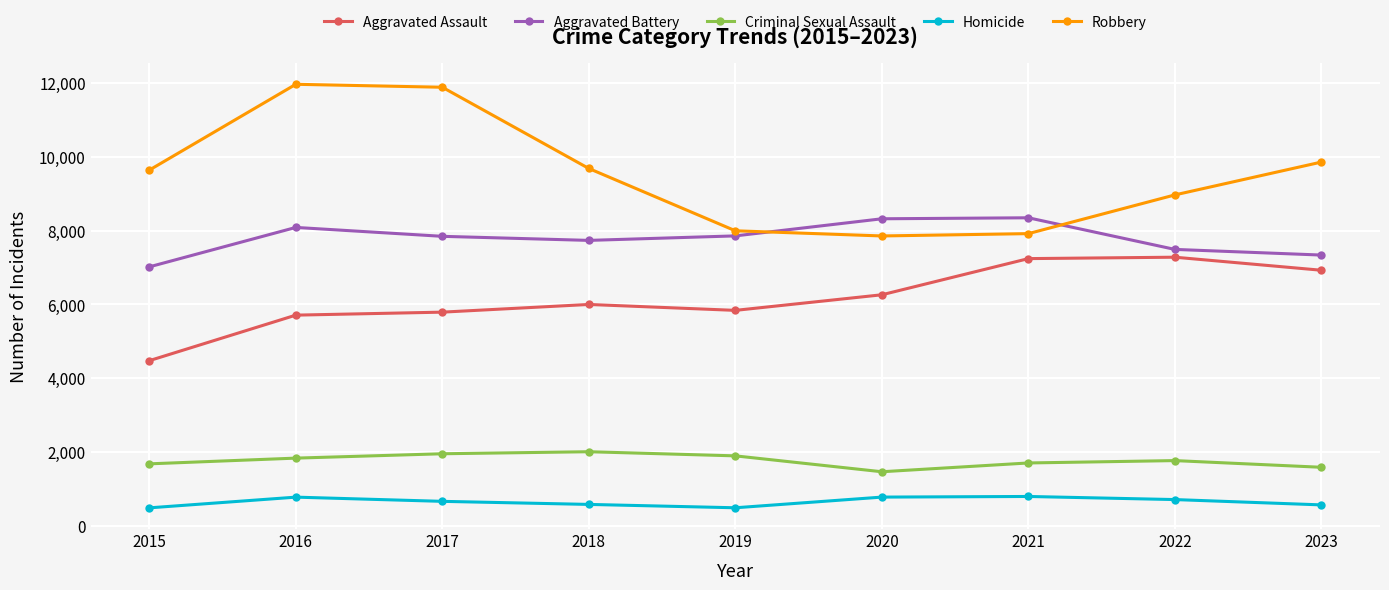

The Homicide series shows 220 at 2016. True or false?

False